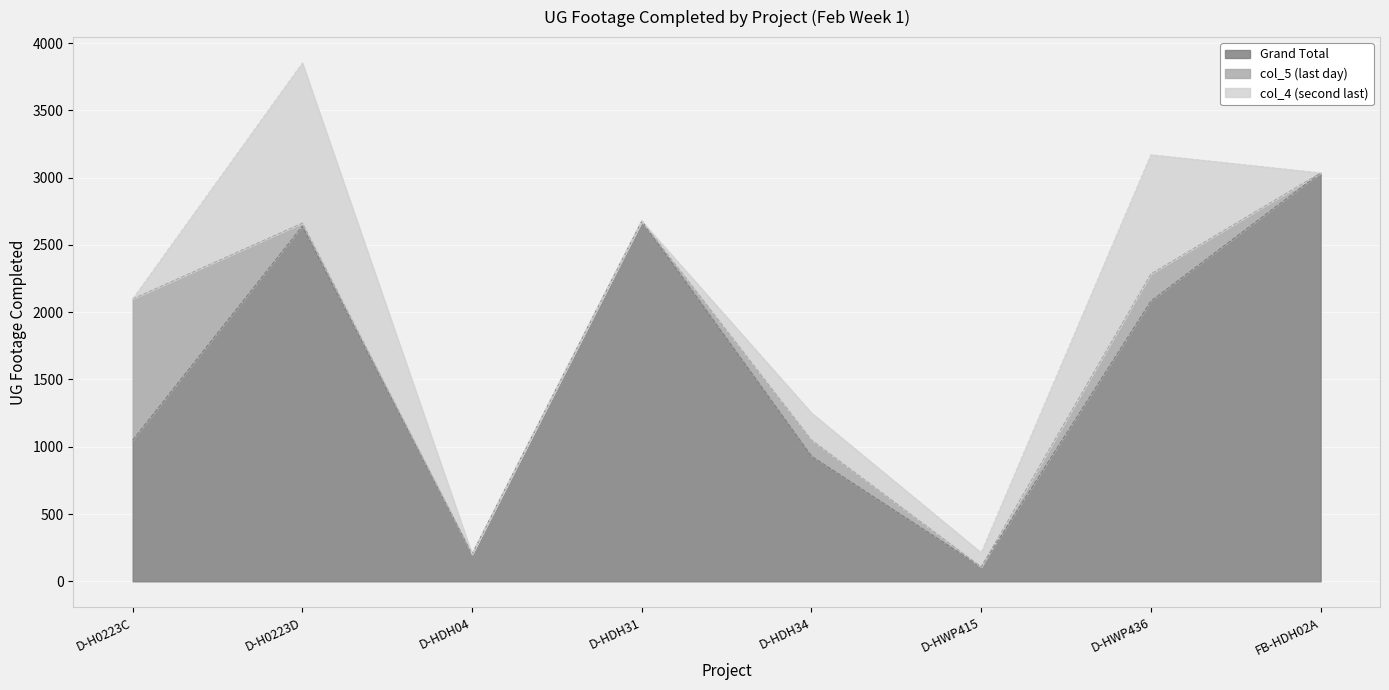

Where is the first local maximum for col_5 (last day)?

D-HDH34